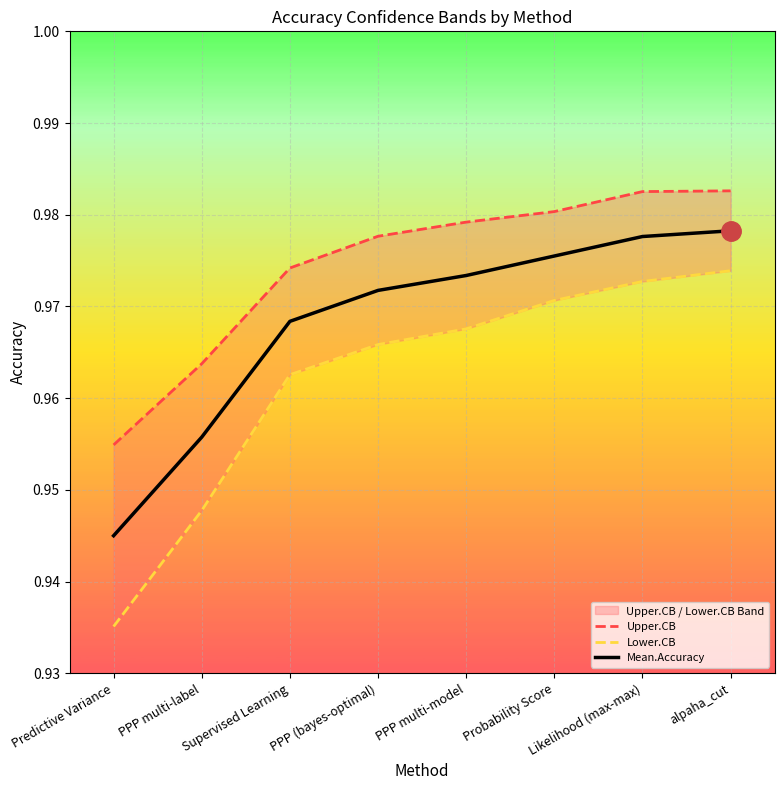

At which category is the sum across all series the highest?

alpaha_cut